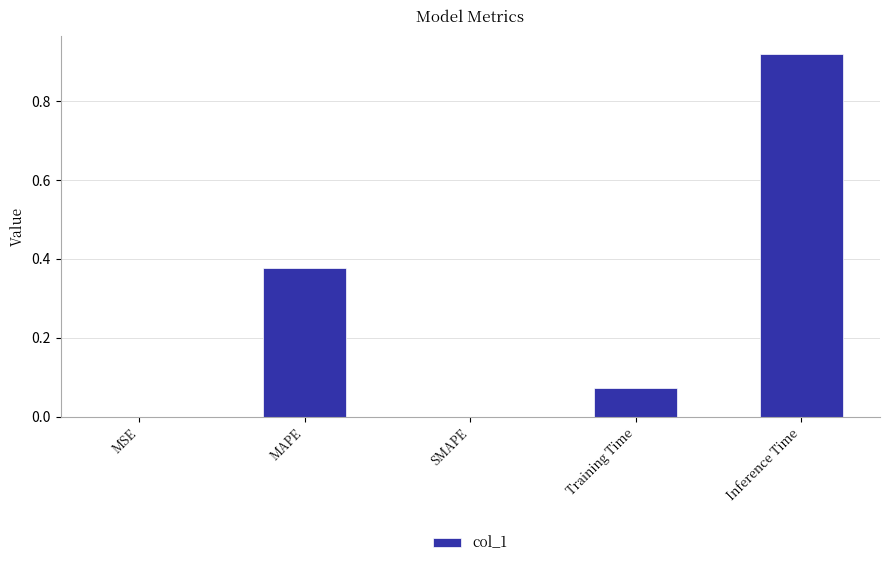

The value at SMAPE is 0.0. True or false?

True